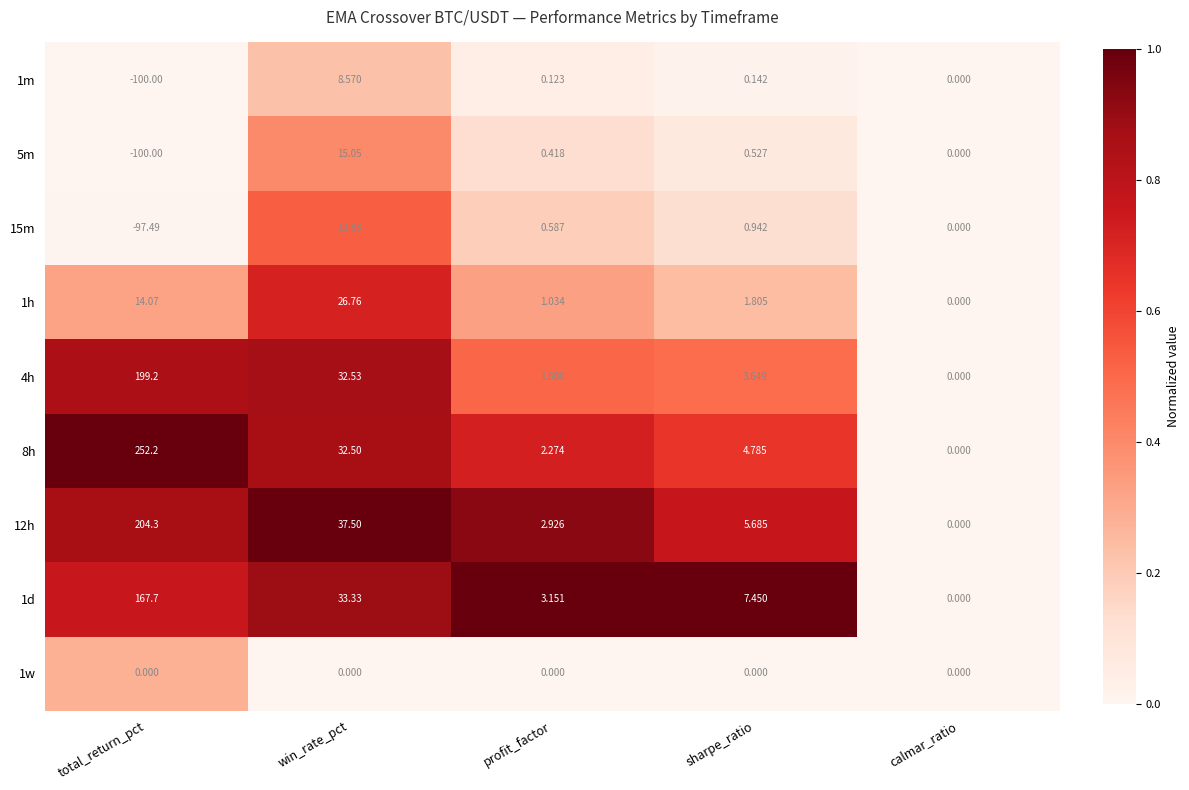

How many distinct data groups are displayed?

9